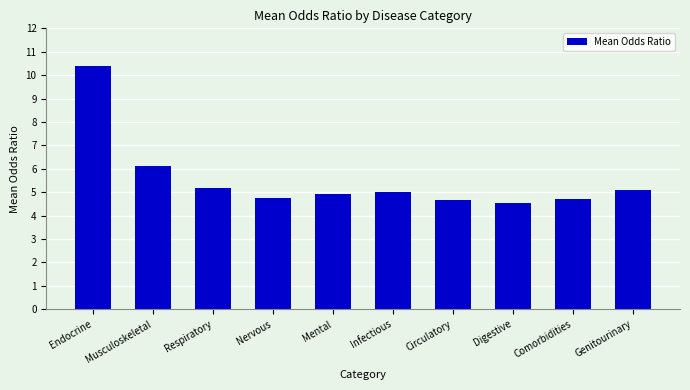

True or false: the data shows 4.7 at Circulatory.

True